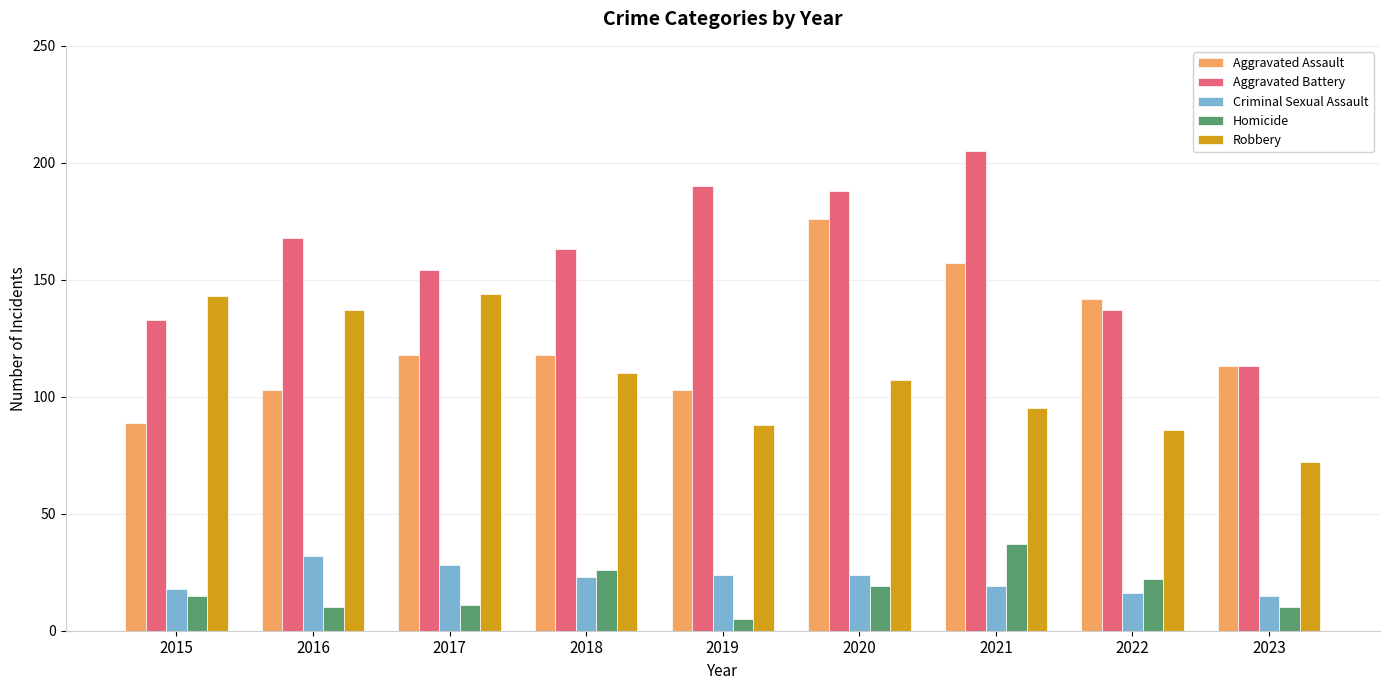

How many bars are there in total?

45